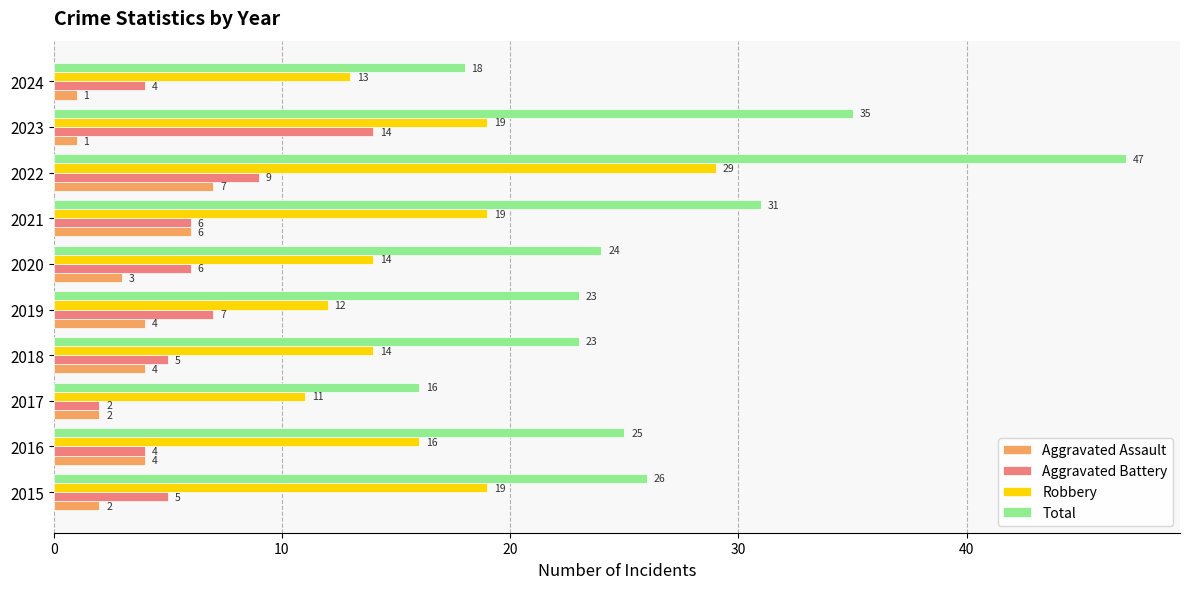

What is the average value of the Aggravated Battery series?

6